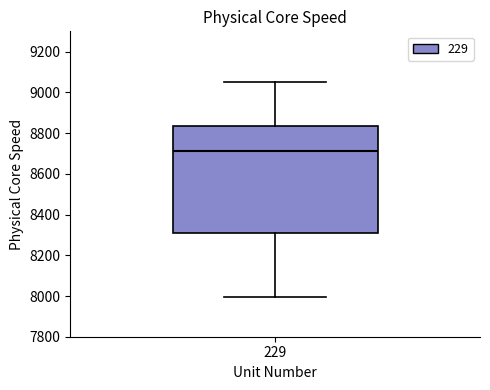

Read this box plot against the y-axis: the position of the median line, the range covered by the box, and the ends of both whiskers. The values are not printed on the chart, so give them approximately, as read against the axis.

median 8720, box 8300 to 8840, whiskers 8000 to 9040